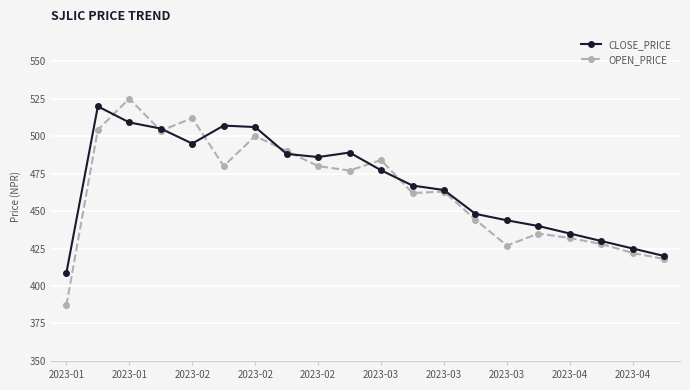

Which series has the widest spread of values?

OPEN_PRICE